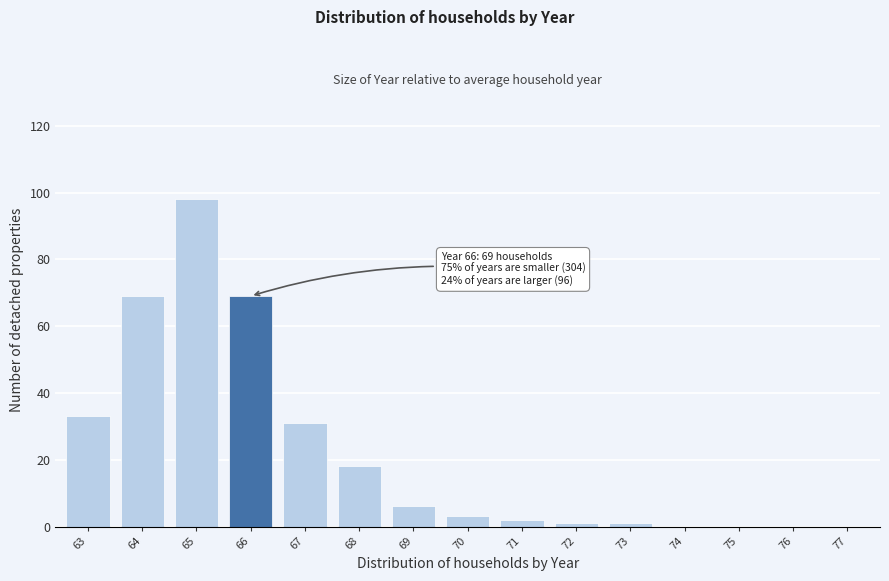

Reading left to right, what are all the values shown in this chart?

63=33	64=69	65=98	66=69	67=31	68=18	69=6	70=3	71=2	72=1	73=1	74=0	75=0	76=0	77=0